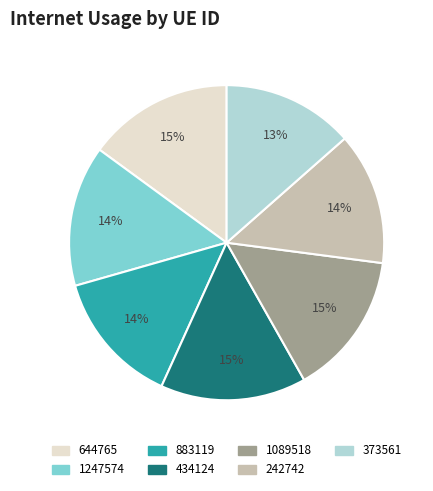

To the nearest percent, what is the average slice percentage?

14%